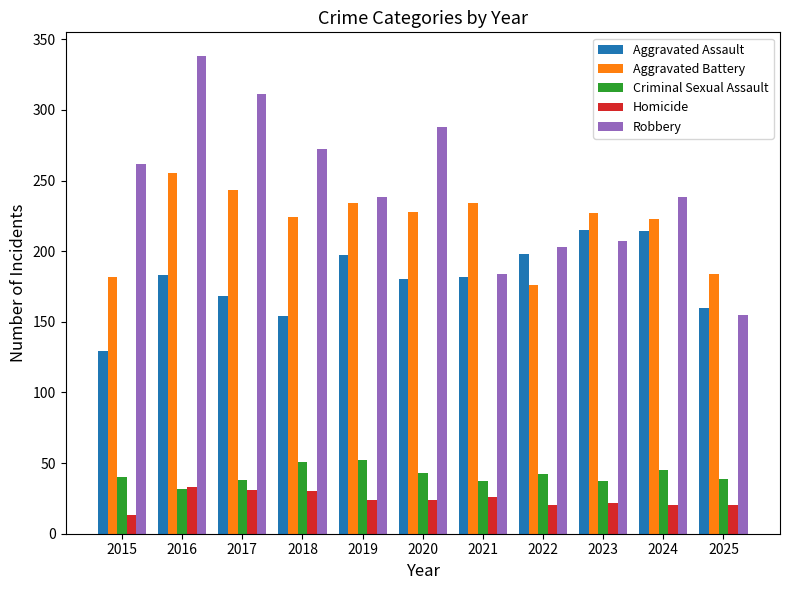

What is the difference between the Homicide values at 2017 and 2020?

7